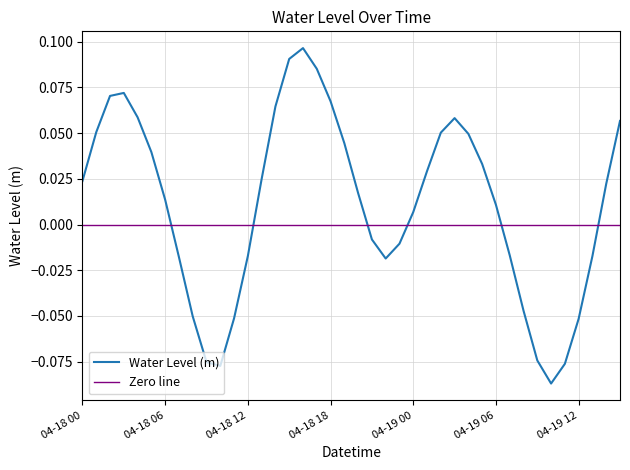

How many points are higher than both their immediate neighbors (excluding endpoints)?

3